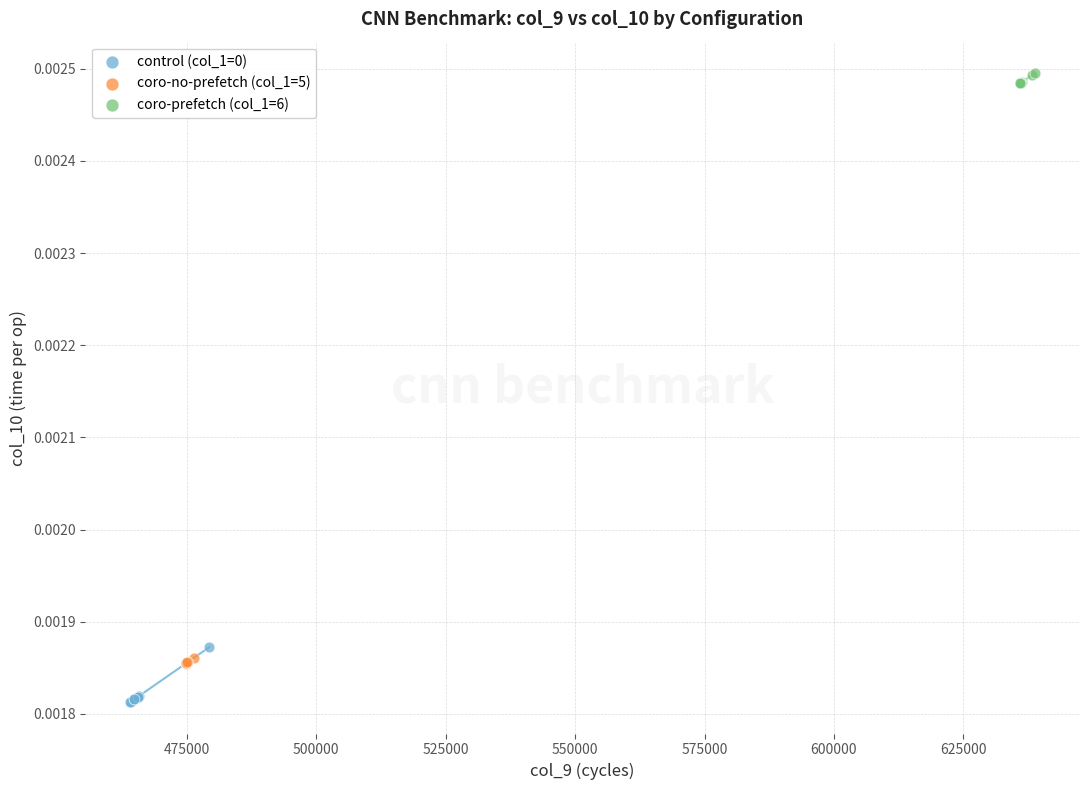

Which series contains the highest Y value?

coro-prefetch (col_1=6)